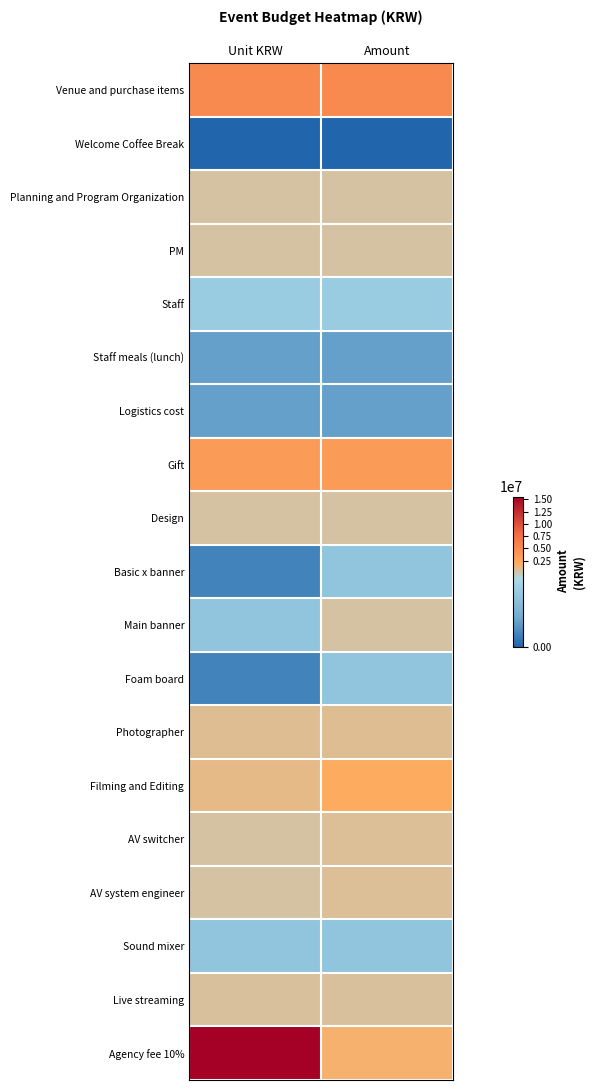

What is the maximum value shown in the chart?

15545000